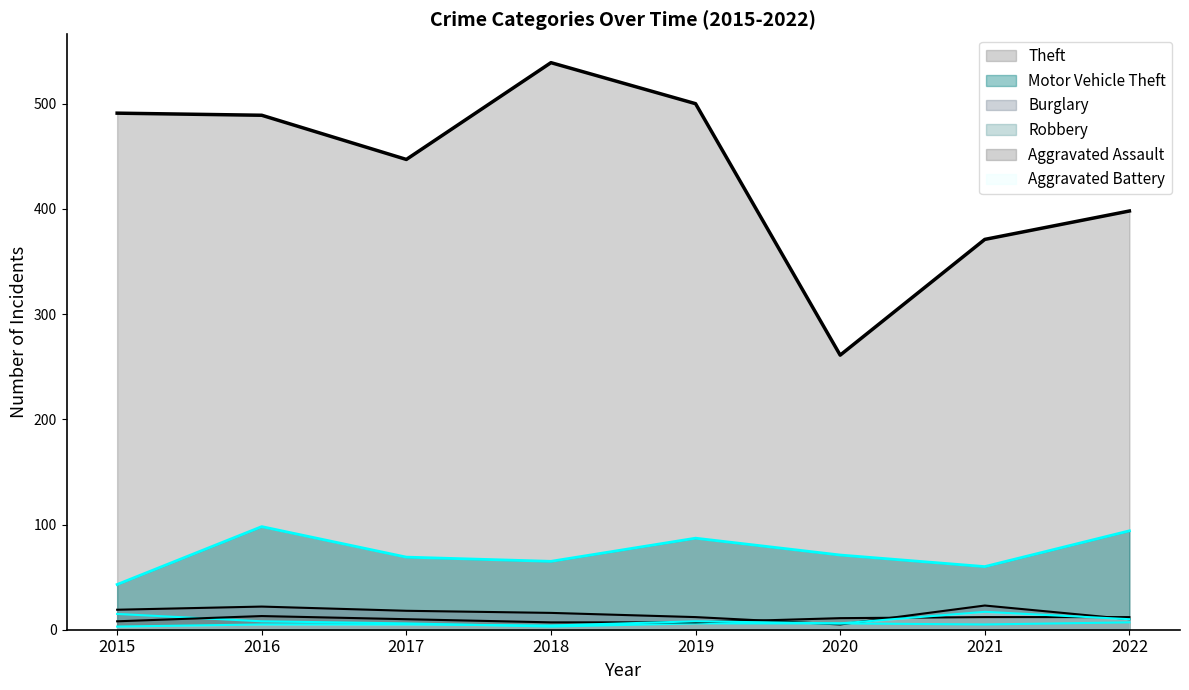

What is the average value of the Aggravated Battery series?

7